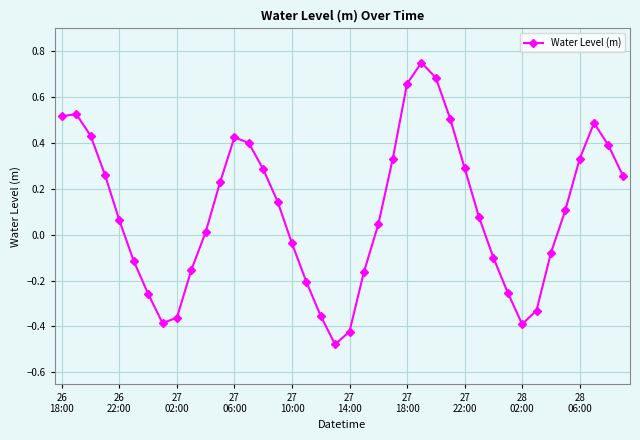

True or false: the data has more than 1 interior local peaks.

True